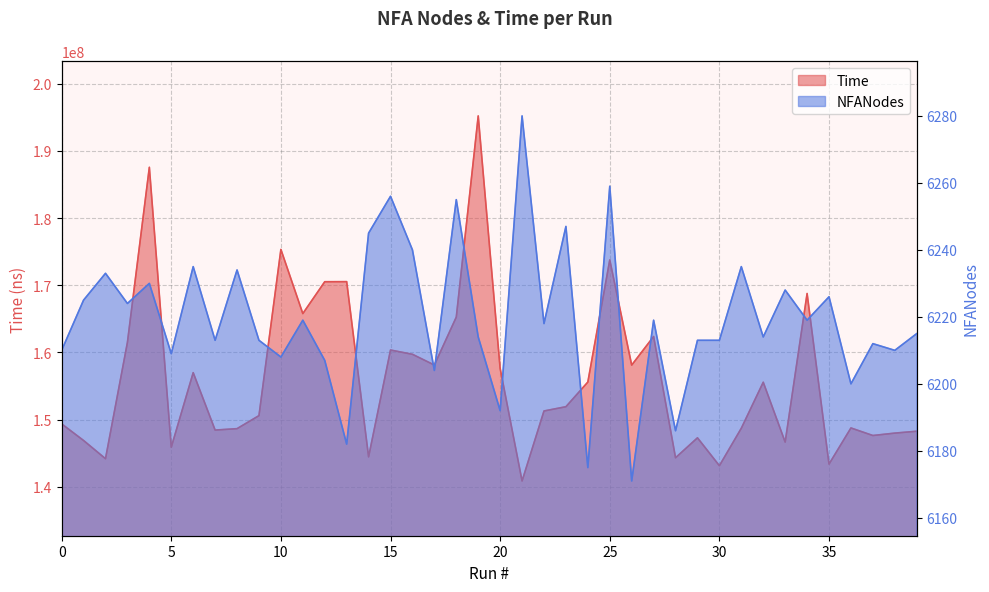

How many data points does each series have?

40